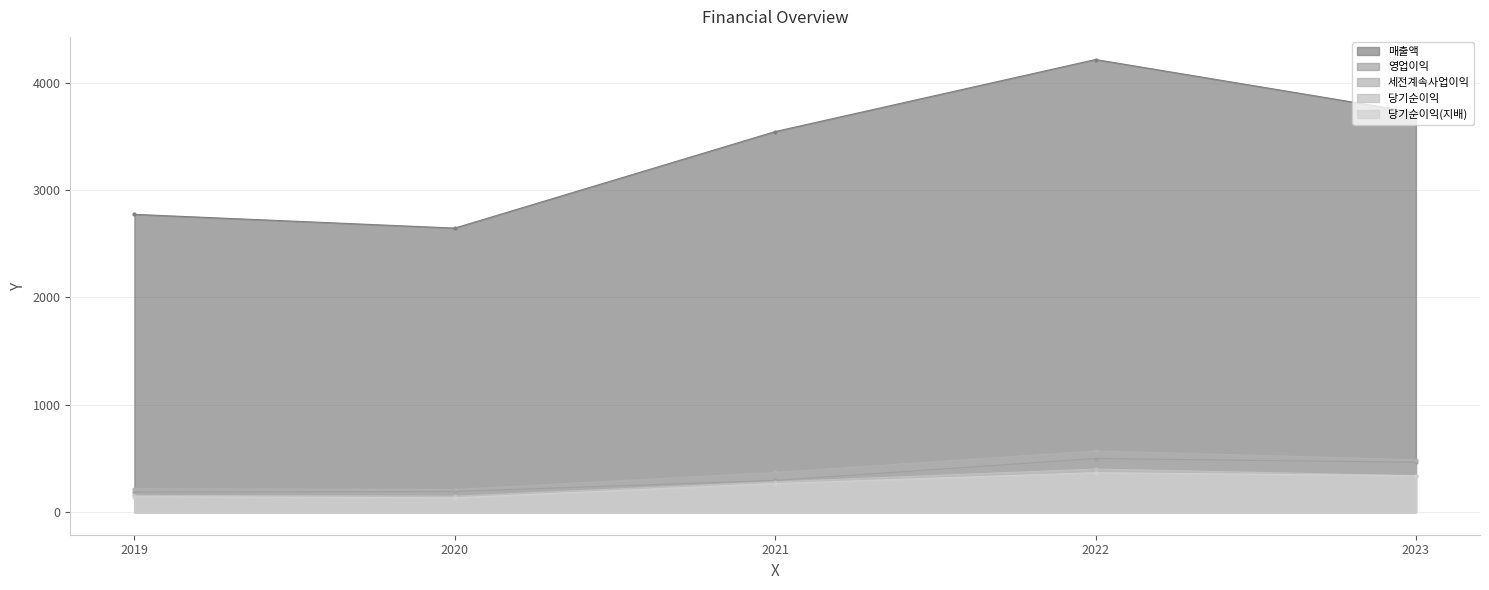

How many lines are shown in the chart?

5